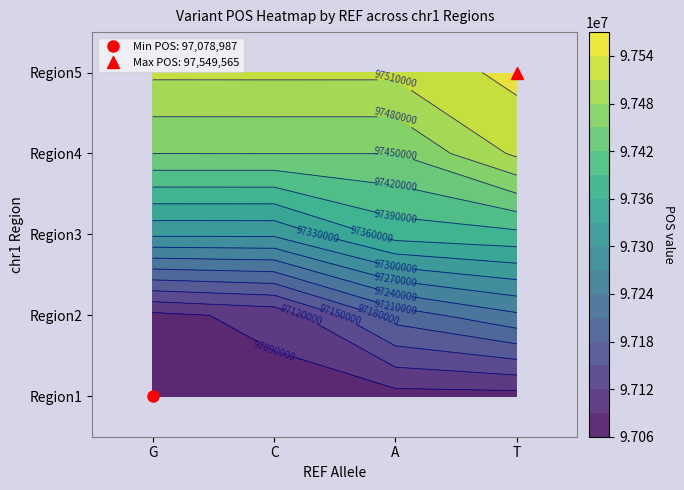

The Region2 series shows 97098598 at C. True or false?

True